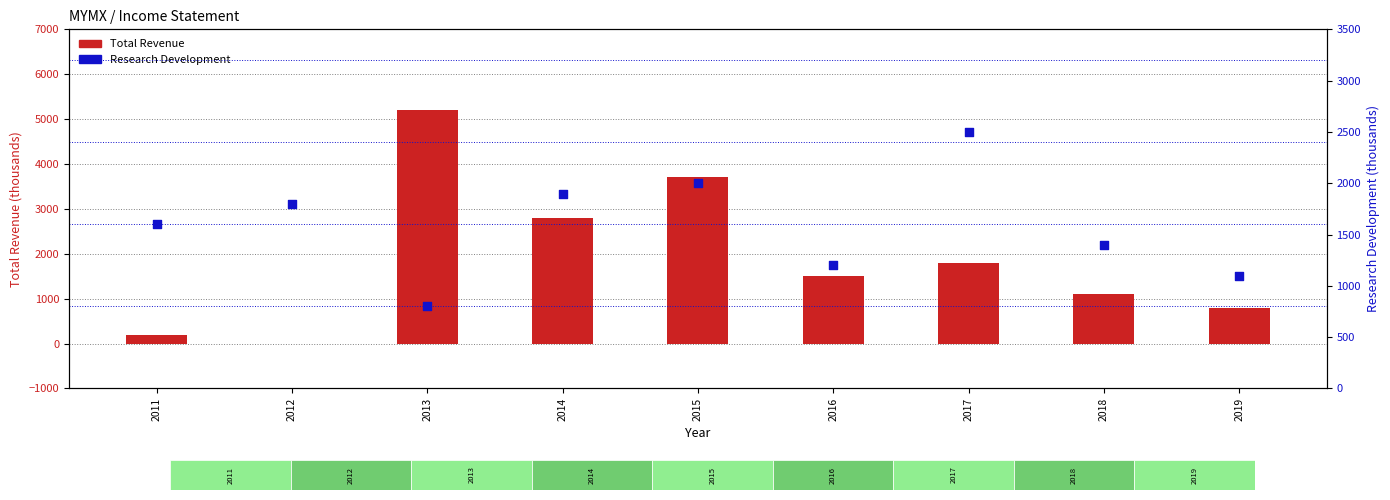

Which series reaches the maximum Y coordinate?

Total Revenue